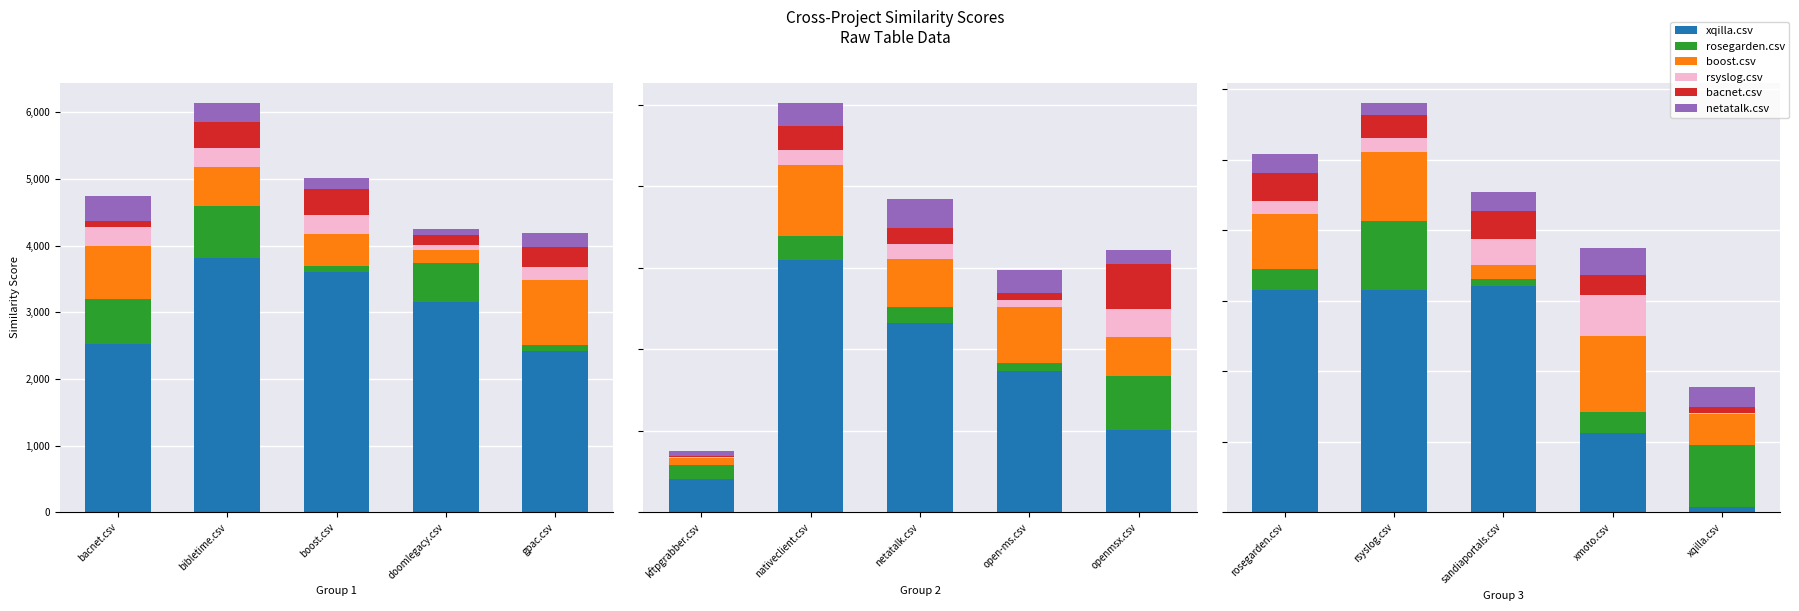

Rank the series by their maximum value, from lowest to highest.

netatalk.csv, bacnet.csv, rsyslog.csv, rosegarden.csv, boost.csv, xqilla.csv